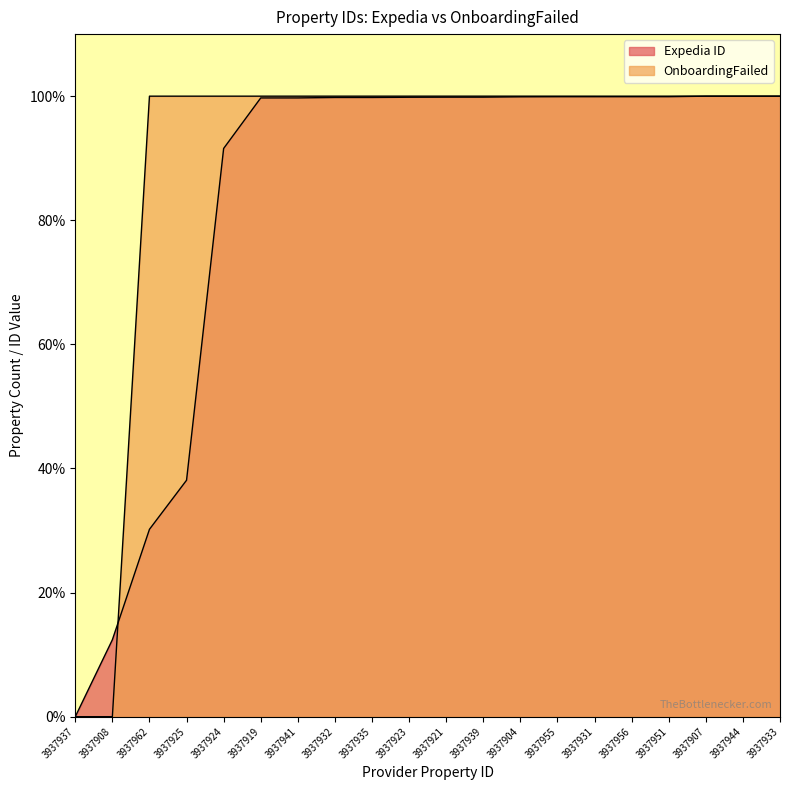

The OnboardingFailed series shows 100.0 at 3937944. True or false?

True